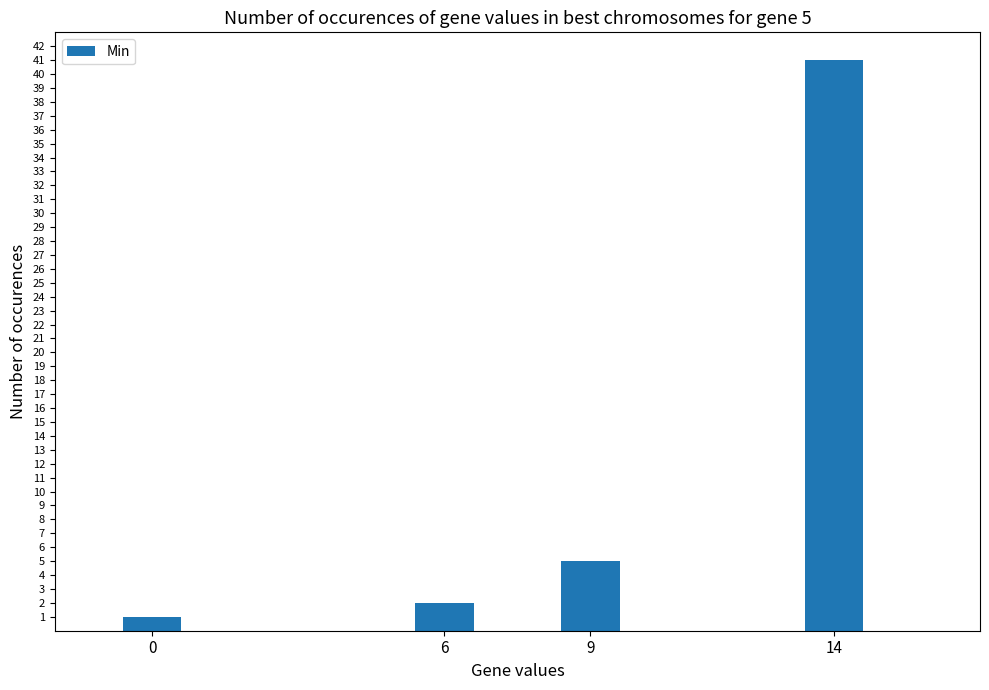

What is the sum of all values?

49